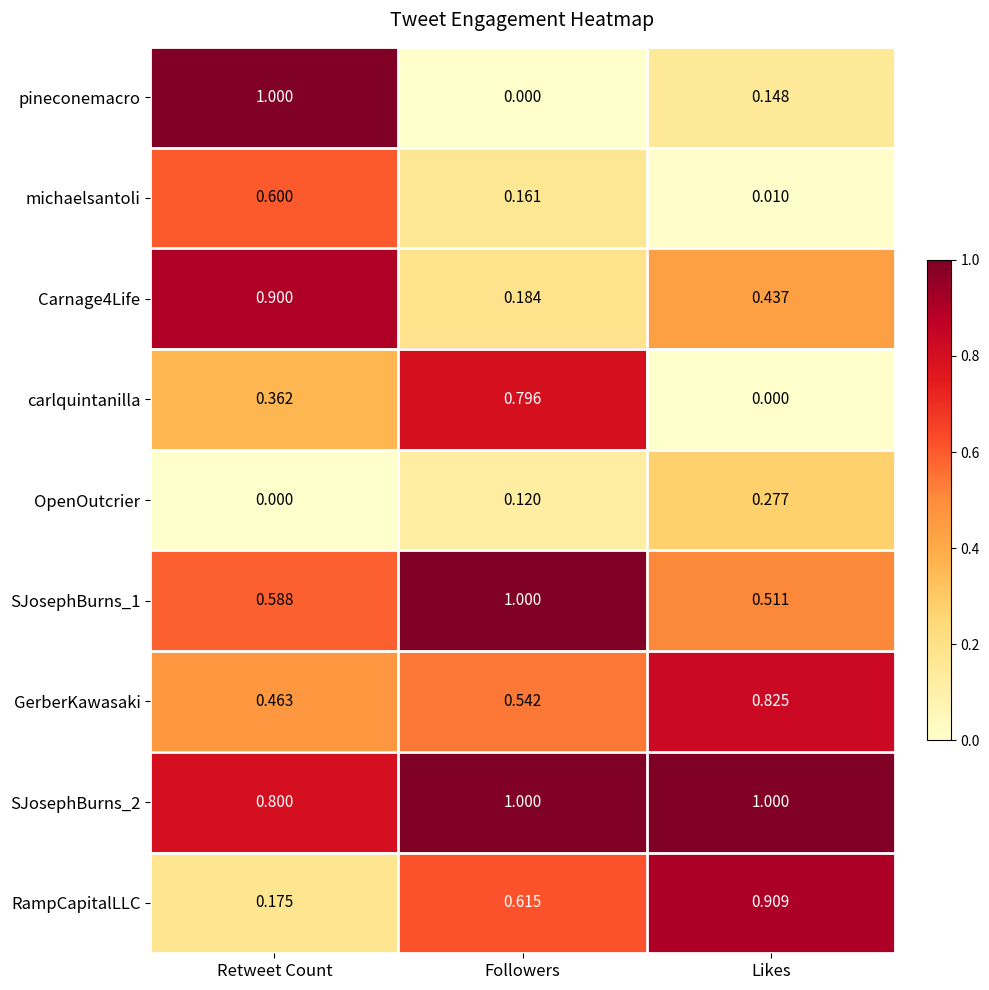

Which category has the lowest value in the carlquintanilla series?

Likes